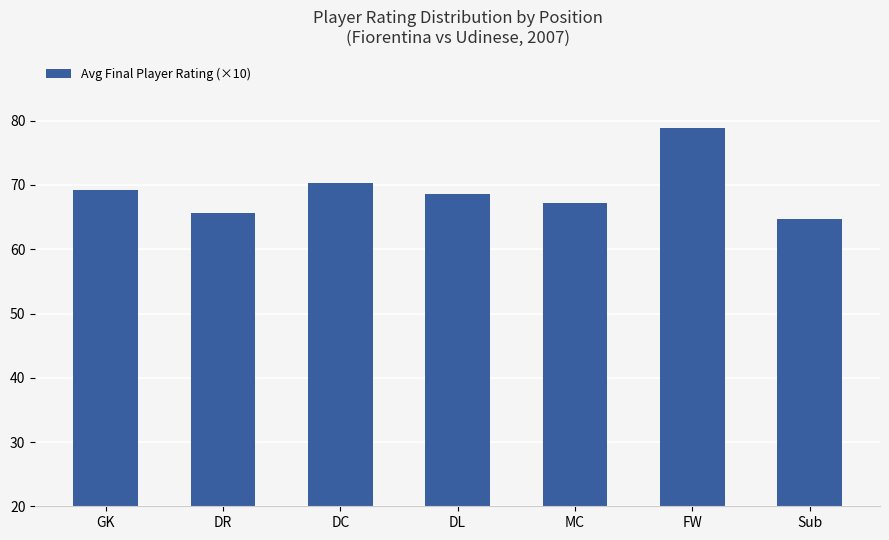

At which label is the value closest to 71?

DC